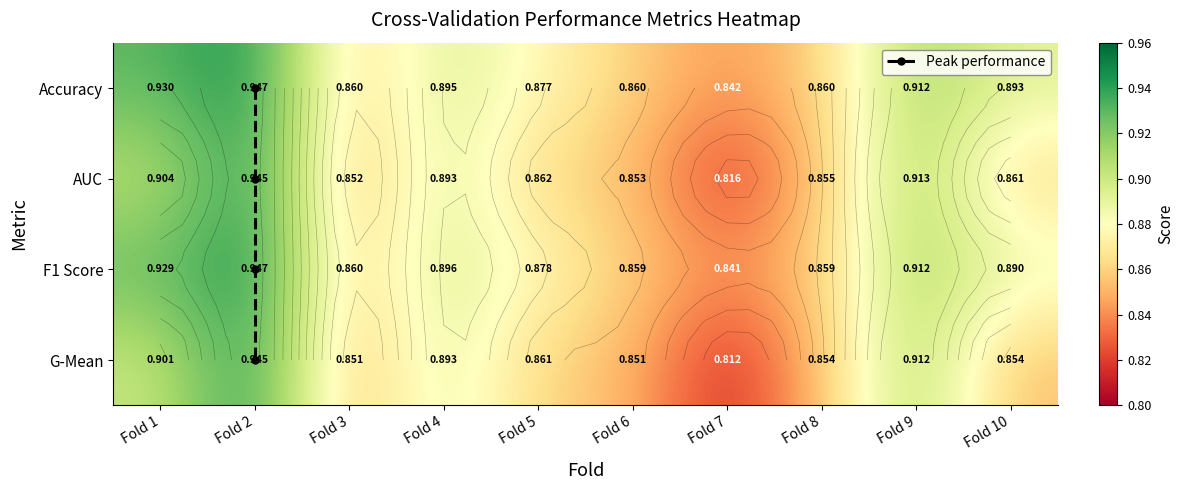

Count the number of data series in this chart.

4